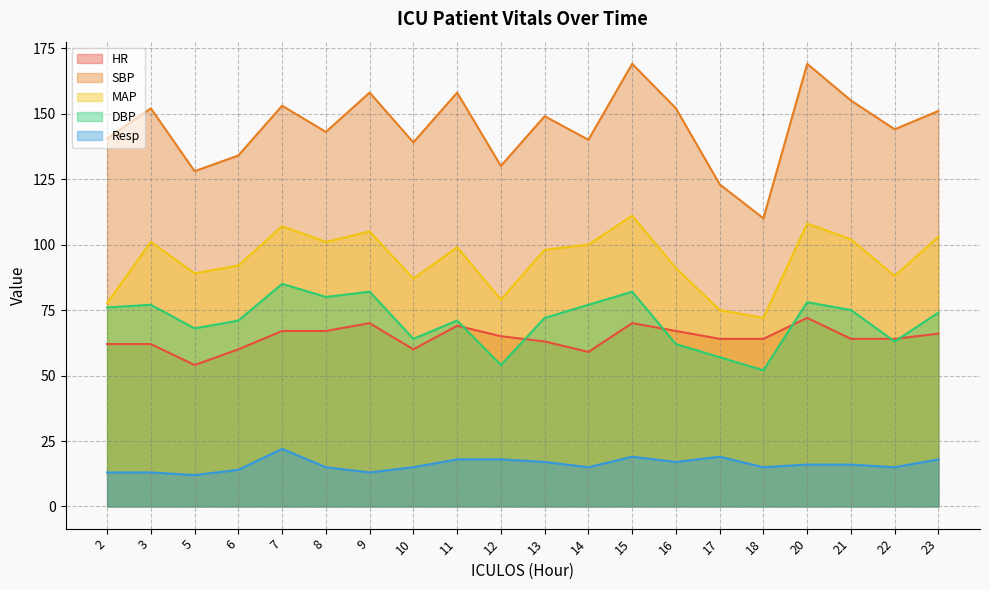

Is it true that DBP equals 48.1 at 14?

False